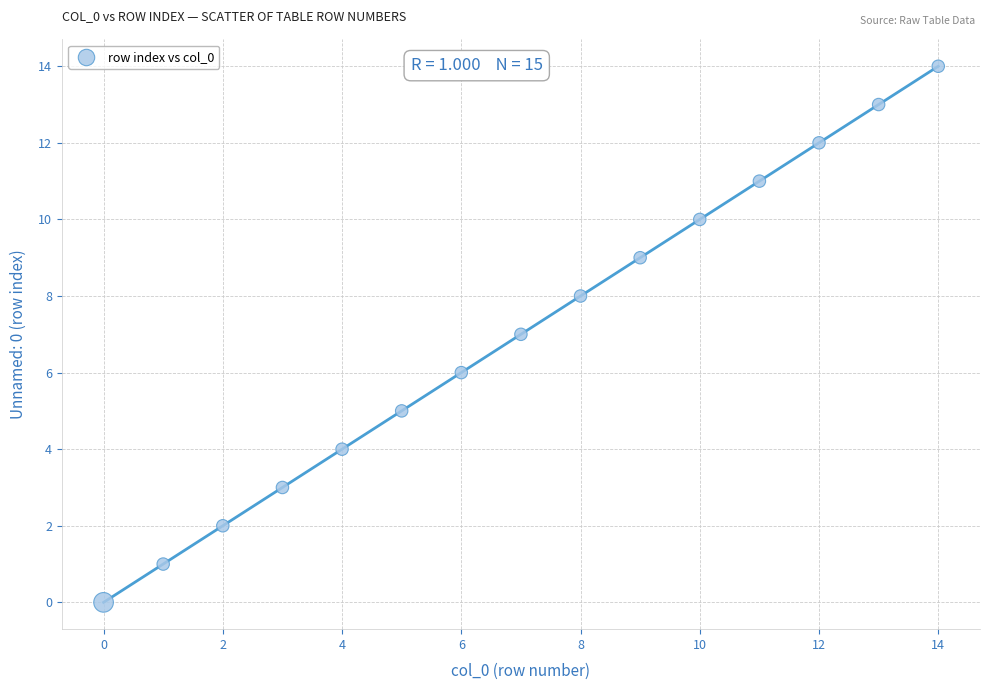

What is the range of Y values (max minus min)?

14